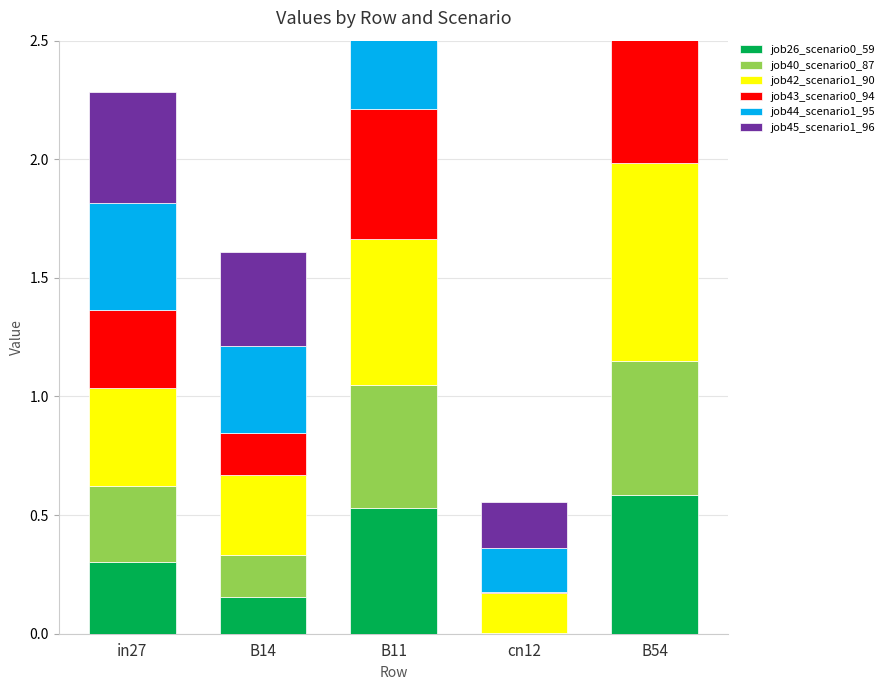

What are all the series names shown in the legend?

job26_scenario0_59, job40_scenario0_87, job42_scenario1_90, job43_scenario0_94, job44_scenario1_95, job45_scenario1_96